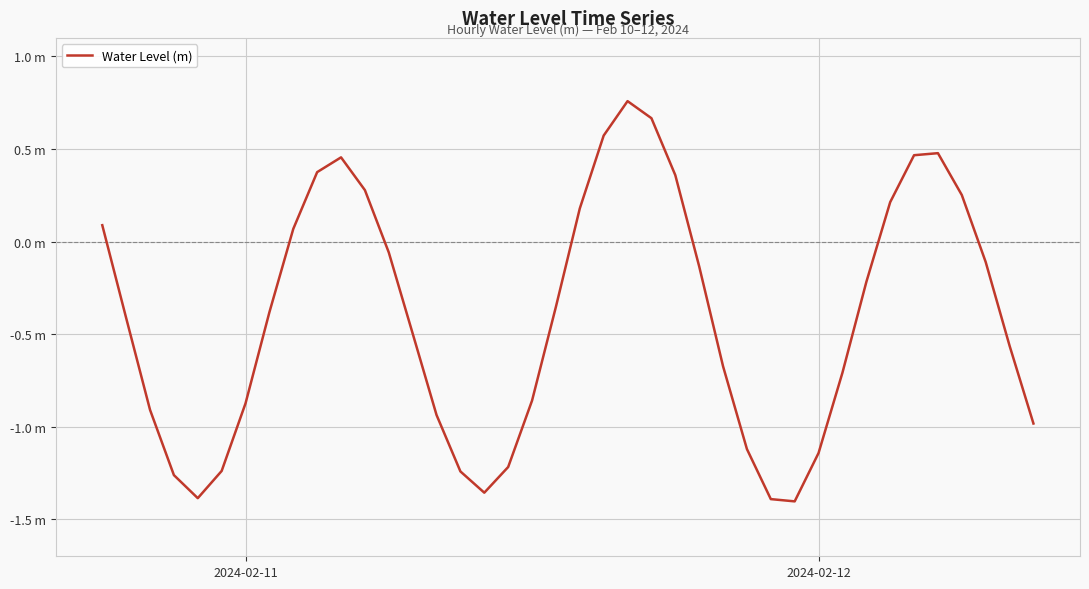

Does the chart have visible grid lines?

Yes